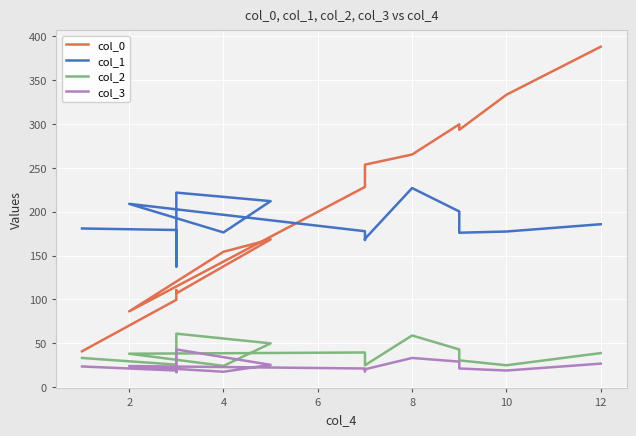

Reading left to right, transcribe all the data shown in this chart.

col_0: 40.9	99.6	110.7	107.0	168.5	154.4	86.4	228.3	235.5	253.8	265.3	299.8	293.5	333.5	388.3
col_1: 181.0	179.2	137.6	221.9	212.2	176.5	209.0	177.8	167.8	169.2	227.1	200.4	176.1	177.5	185.8
col_2: 33.3	25.7	28.4	61.0	49.9	24.3	38.1	39.5	26.3	25.0	58.9	43.0	30.5	25.0	38.8
col_3: 23.6	19.0	17.1	43.0	25.4	17.6	24.0	21.3	18.0	20.3	33.3	29.1	21.3	19.0	26.8